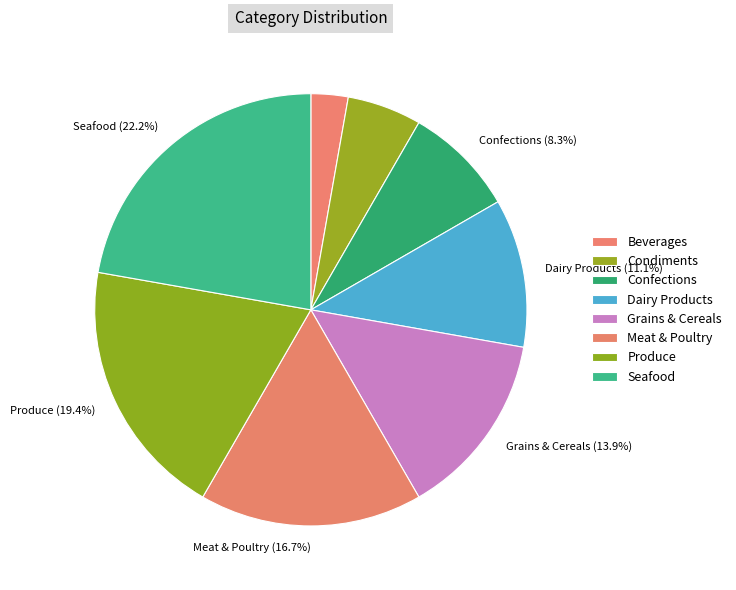

Which category has the biggest portion of the pie?

Seafood